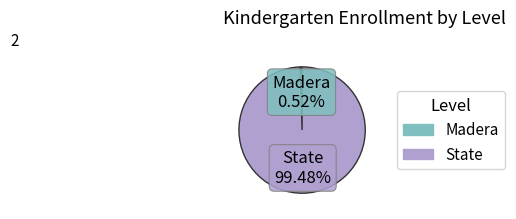

How much of the chart is everything except State?

0.5%